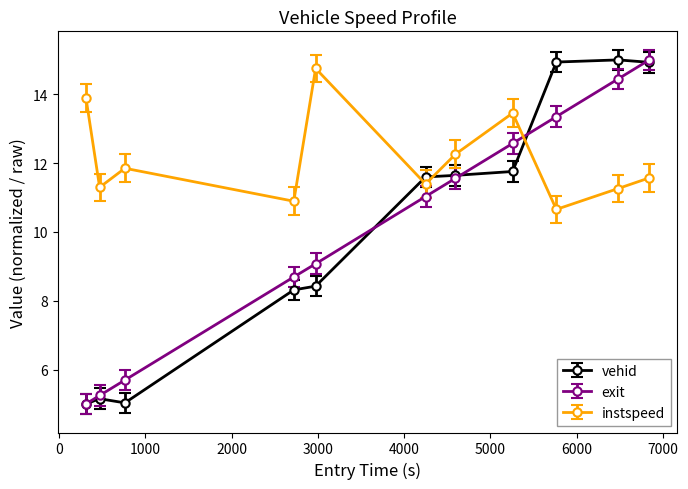

What is the difference between the maximum and second lowest values in the instspeed series?

3.9